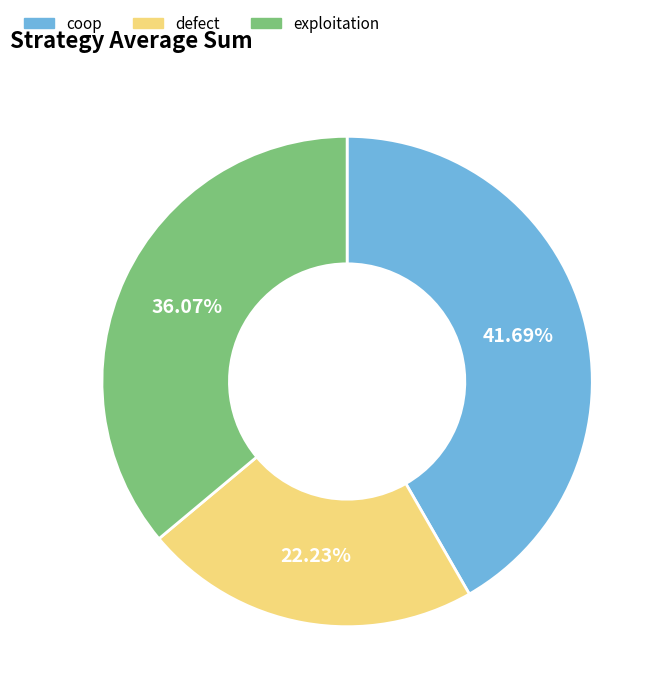

Which category has the biggest portion of the pie?

coop